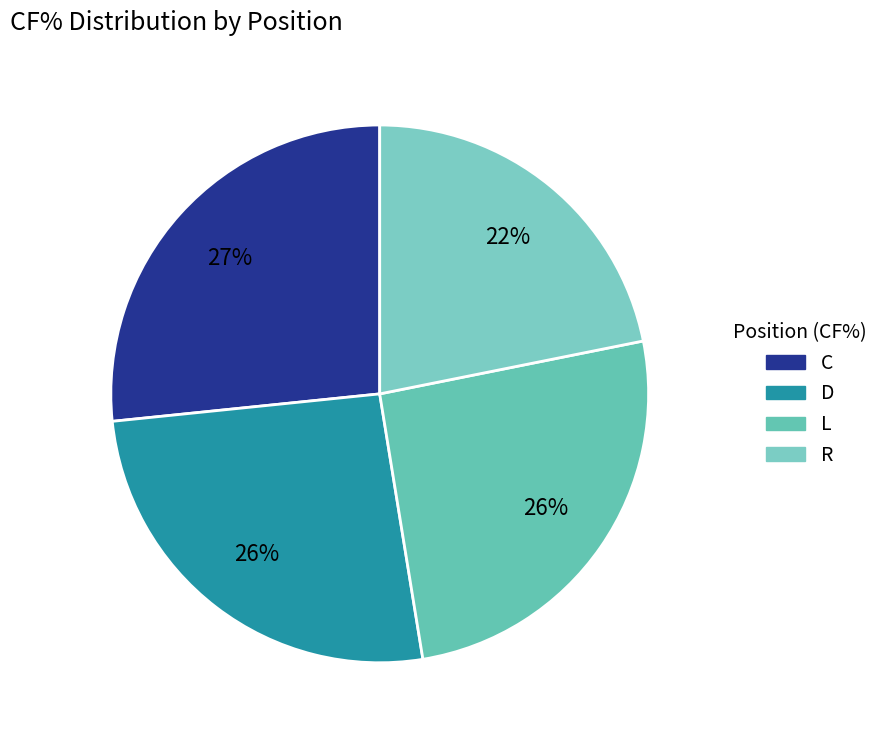

Does any single category account for the majority?

No